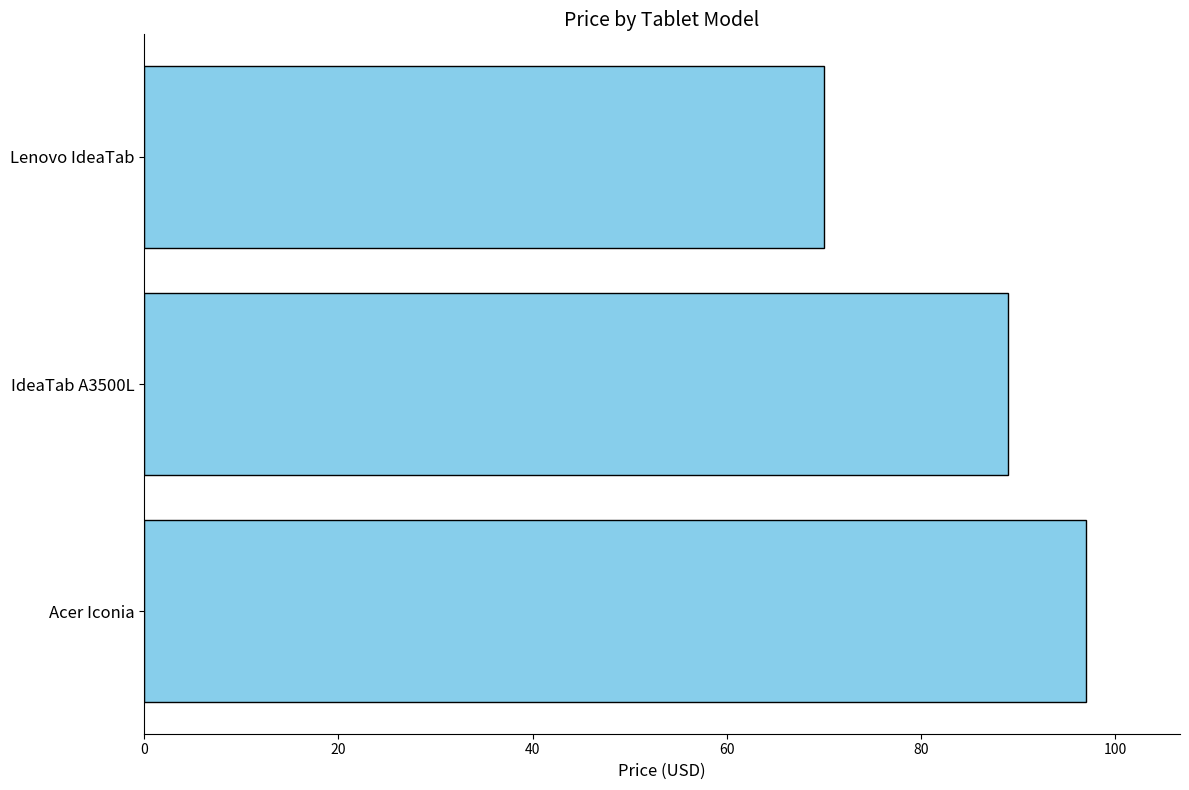

What is the difference between the values at IdeaTab A3500L and Lenovo IdeaTab?

19.0